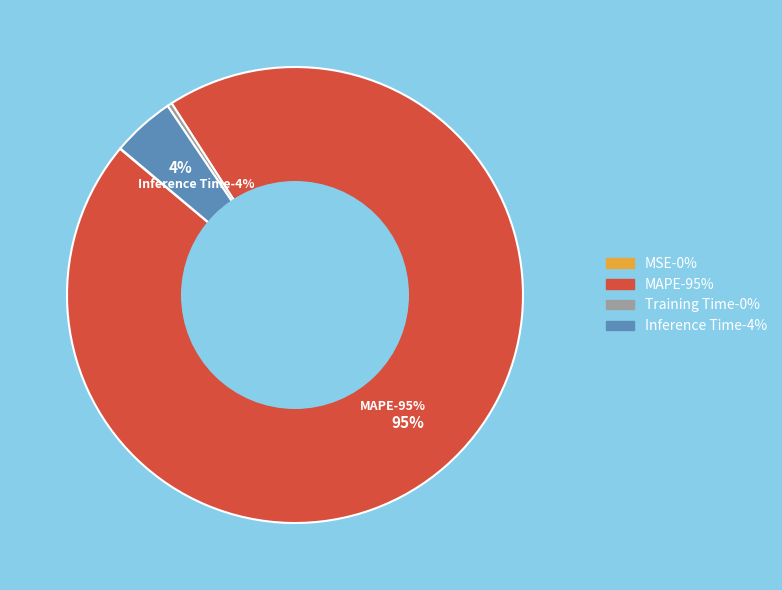

What percentage do MAPE and MSE together represent?

95.2%